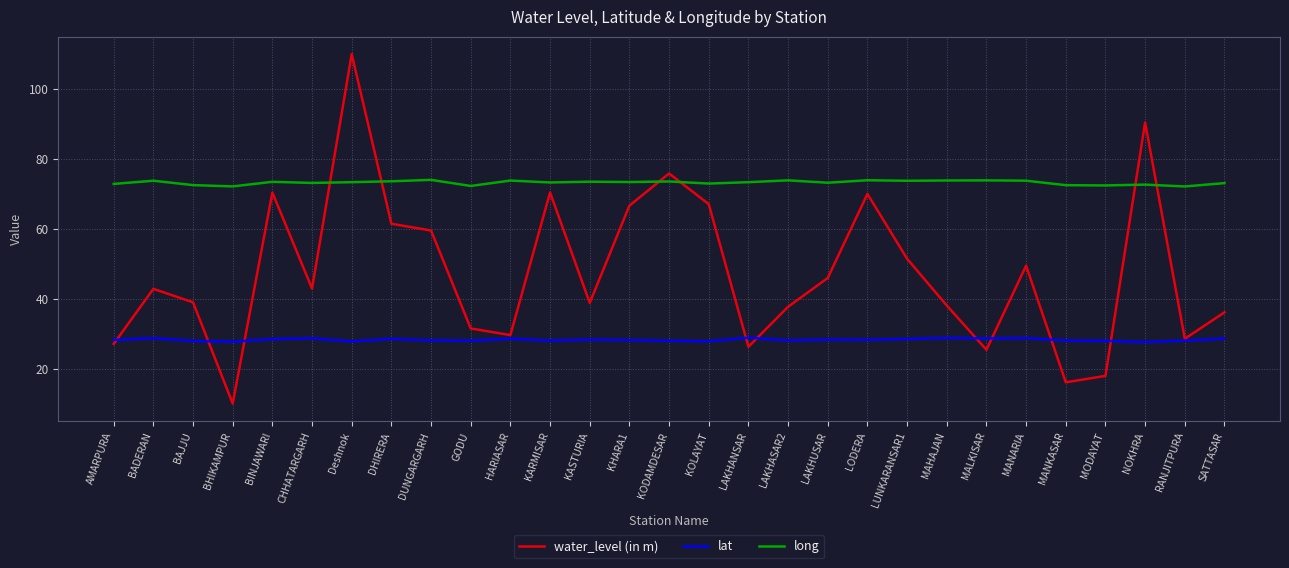

Which category has the lowest value across all series?

BHIKAMPUR